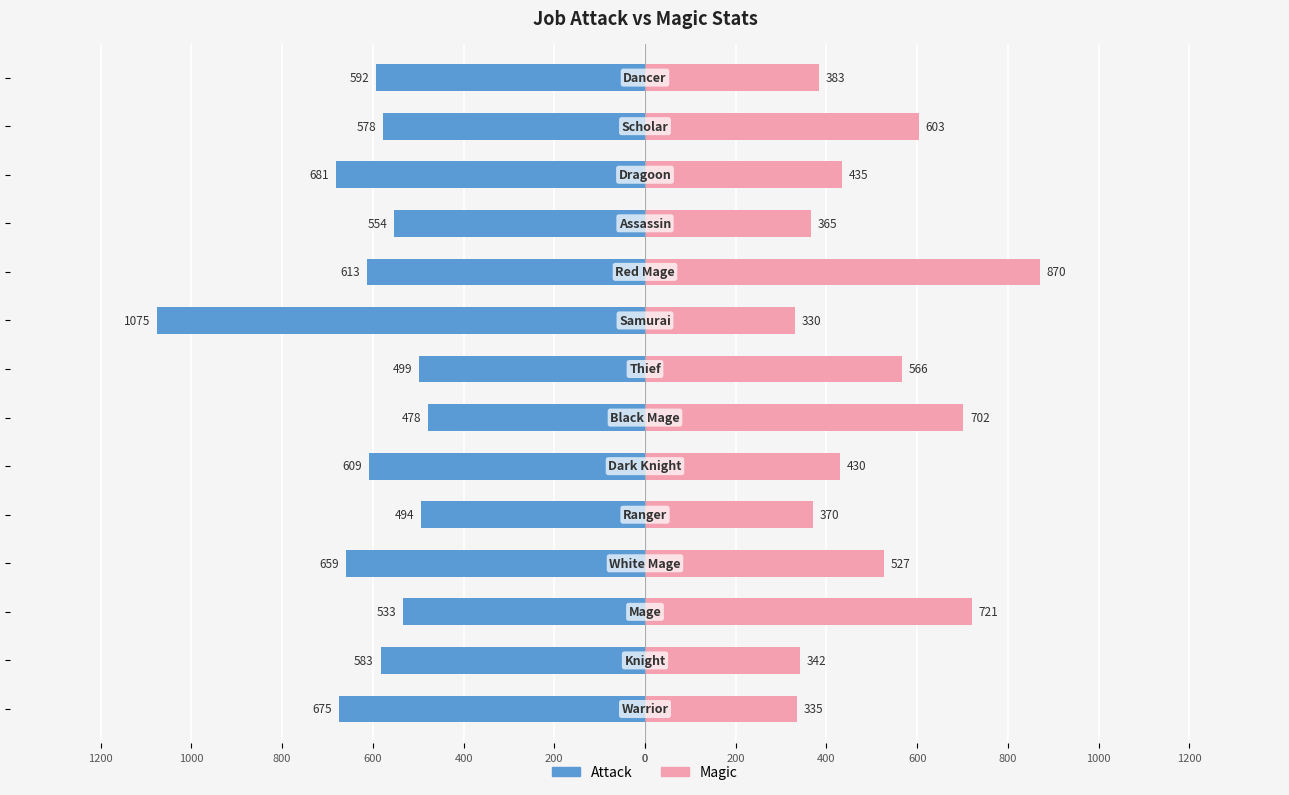

What are all the series names shown in the legend?

Attack, Magic